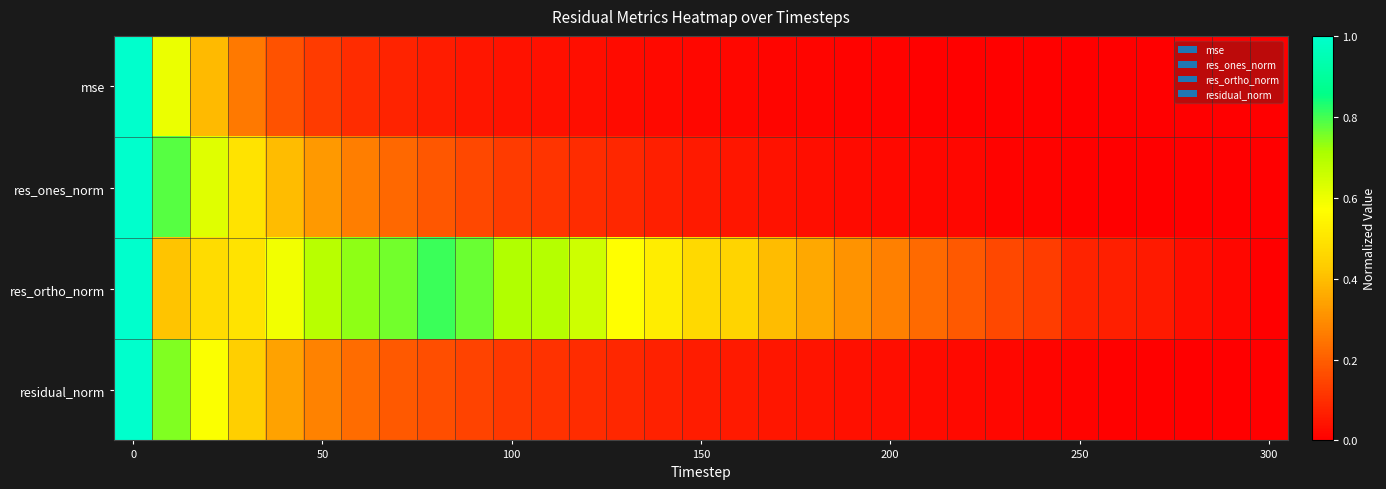

At how many categories does at least one series exceed 0?

30